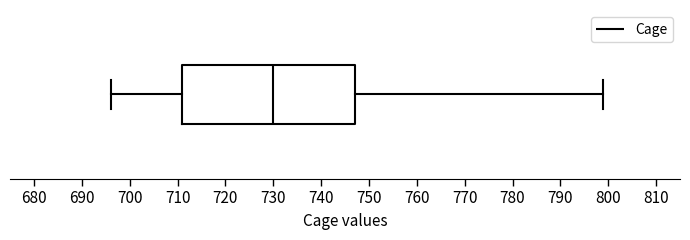

Where does the median line of the box sit on the x-axis? The values are not printed on the chart, so give them approximately, as read against the axis.

730